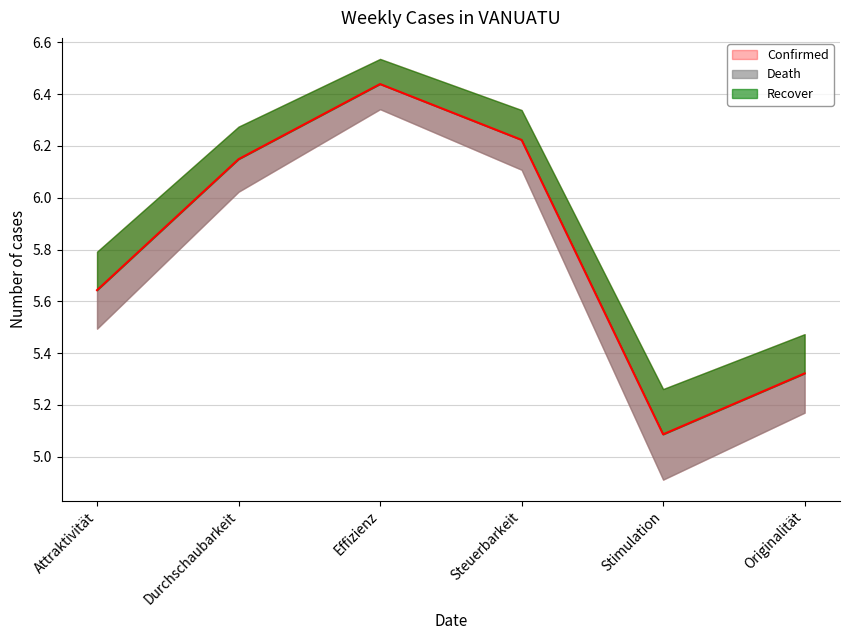

True or false: Attraktivität has a value of 5.6 at Attraktivität.

True